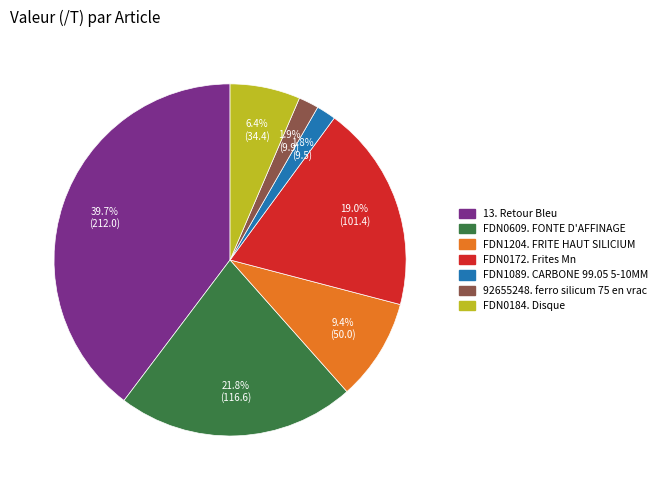

What percentage is NOT represented by FDN1204. FRITE HAUT SILICIUM?

90.6%